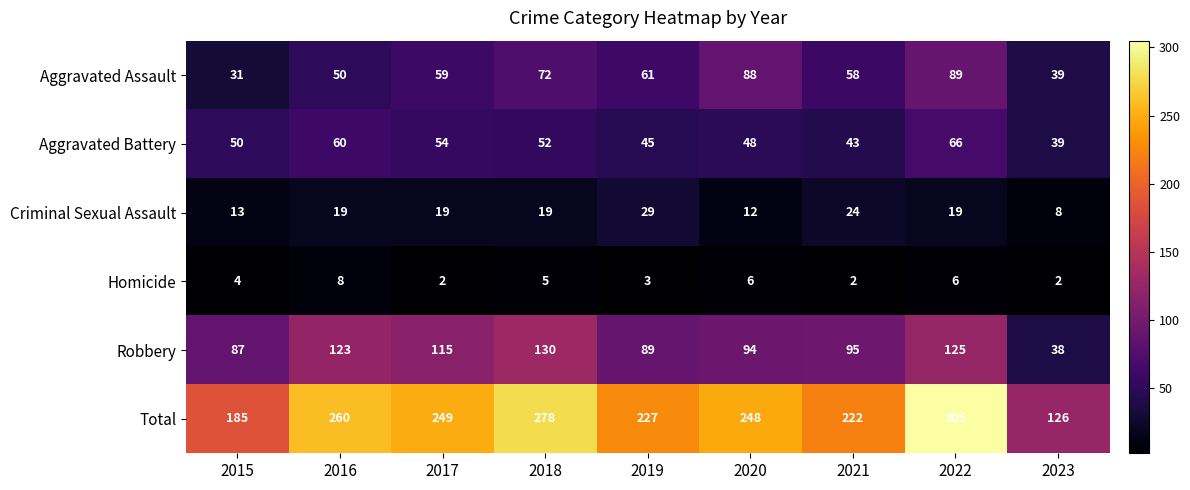

True or false: Total has a value of 339 at 2021.

False